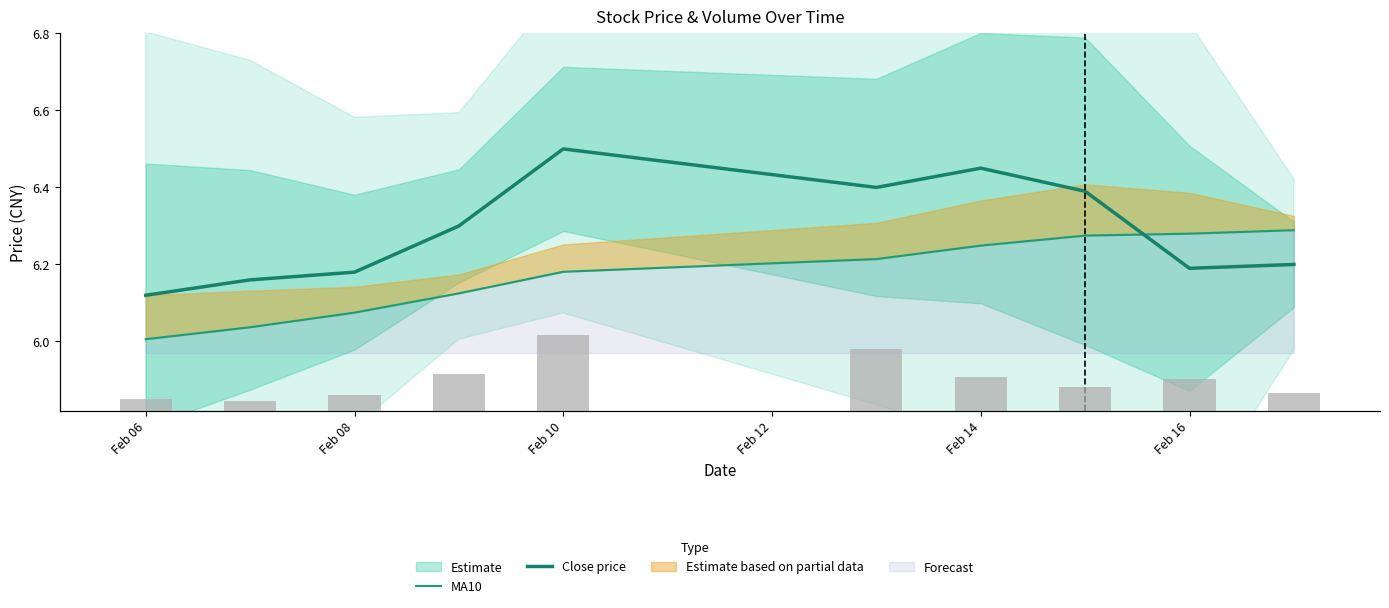

What is the value of the Close price bar at the 8th from the left?

6.4